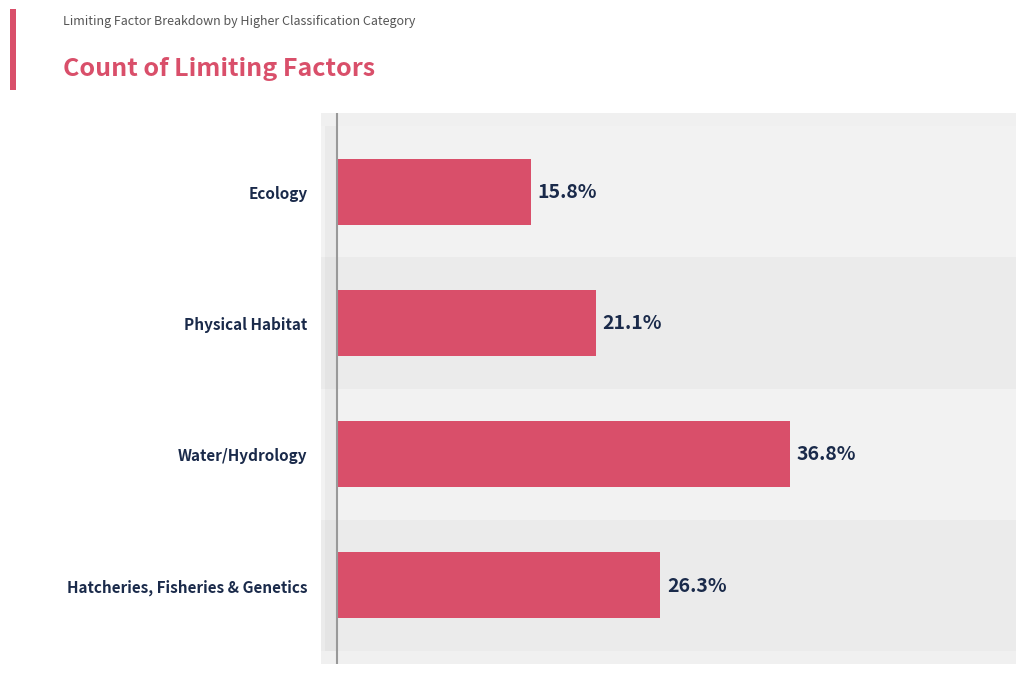

How many categories are shown in the chart?

4